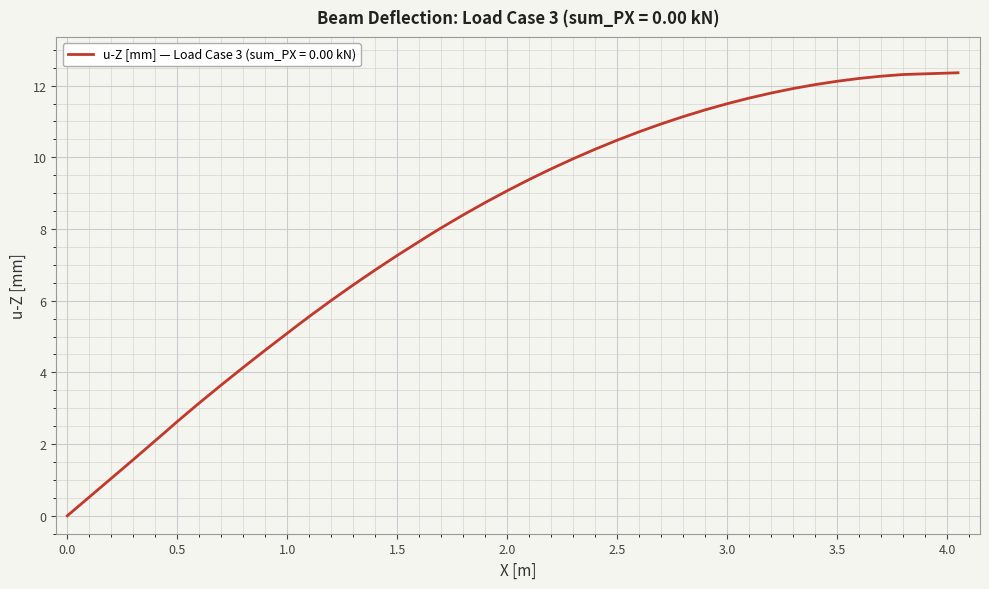

What is the difference between the maximum and minimum values?

12.4